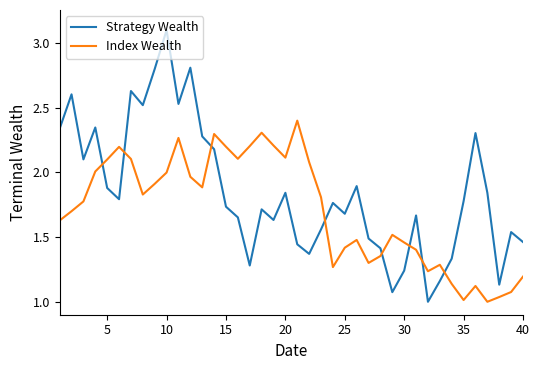

True or false: Index Wealth and Strategy Wealth intersect in this chart.

True